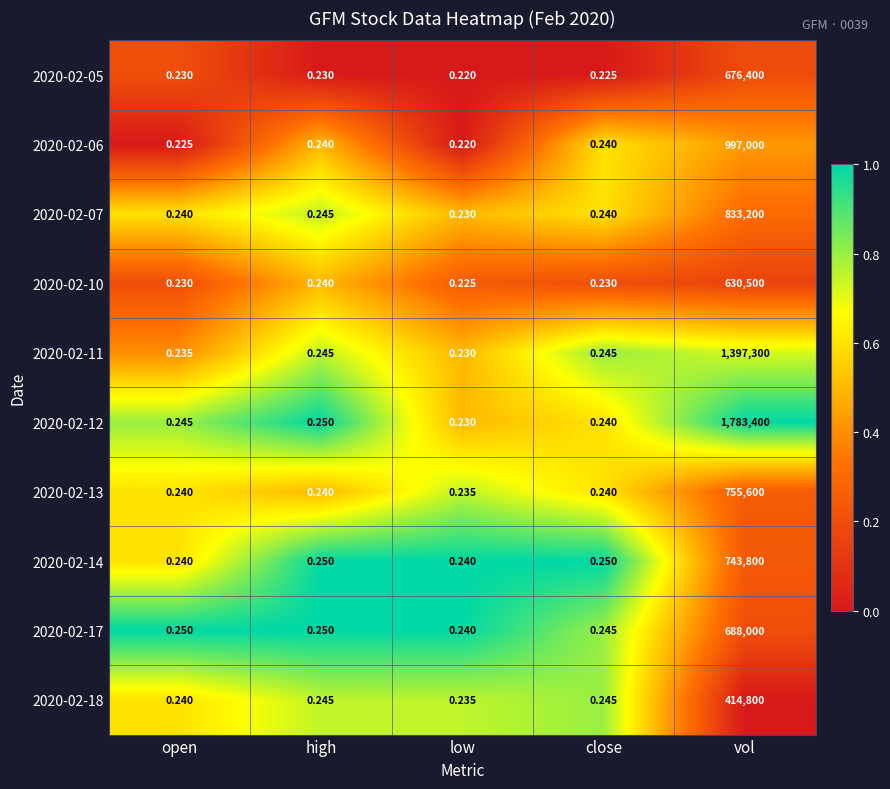

Which label corresponds to the largest value in the chart?

vol